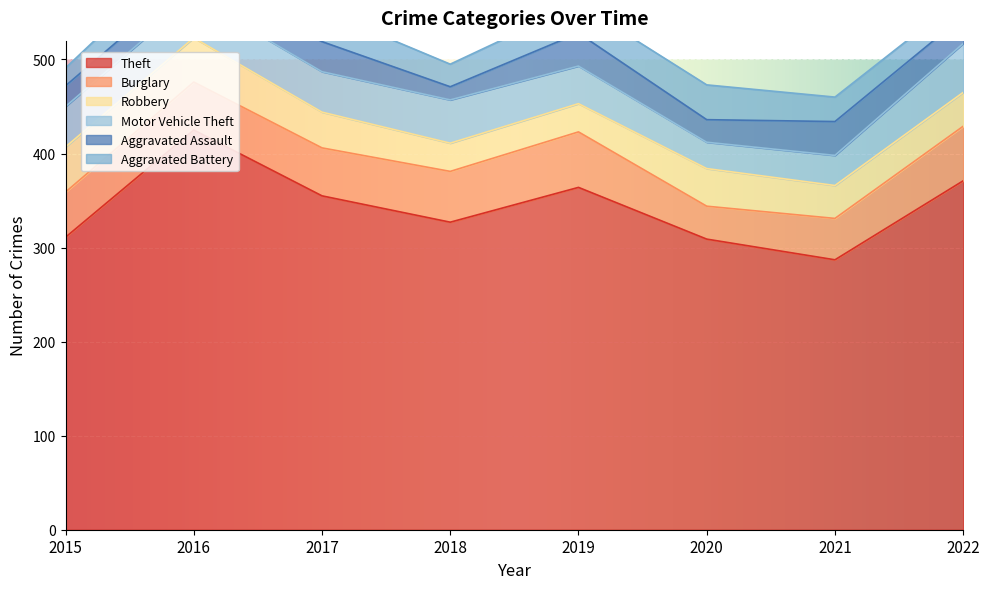

How many categories are shown in the chart?

8